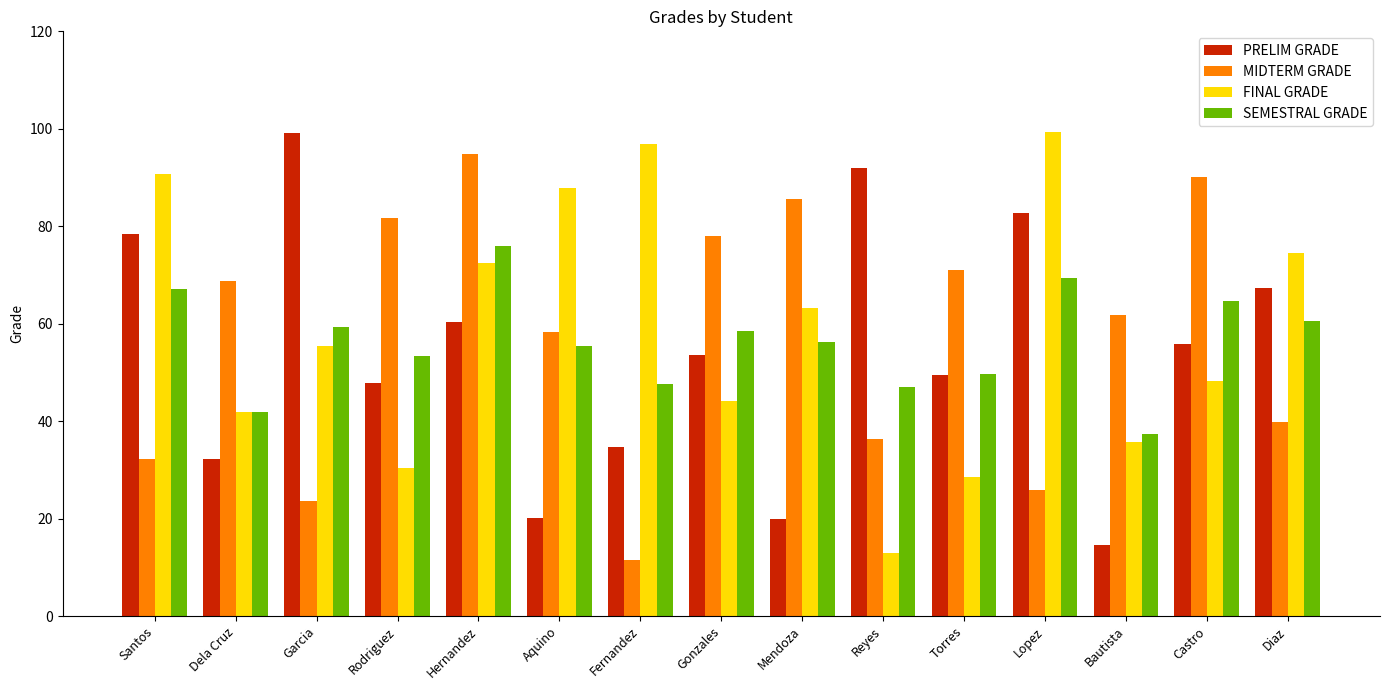

At Aquino, list the series in order from largest to smallest.

FINAL GRADE, MIDTERM GRADE, SEMESTRAL GRADE, PRELIM GRADE